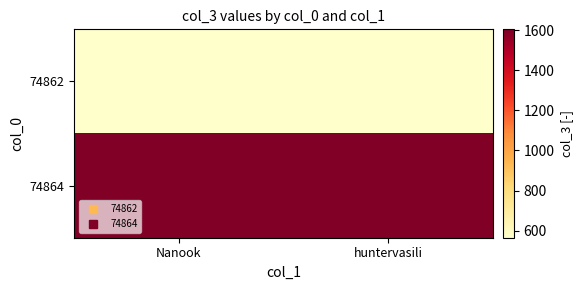

What is the difference between the highest and lowest values at Nanook?

1039